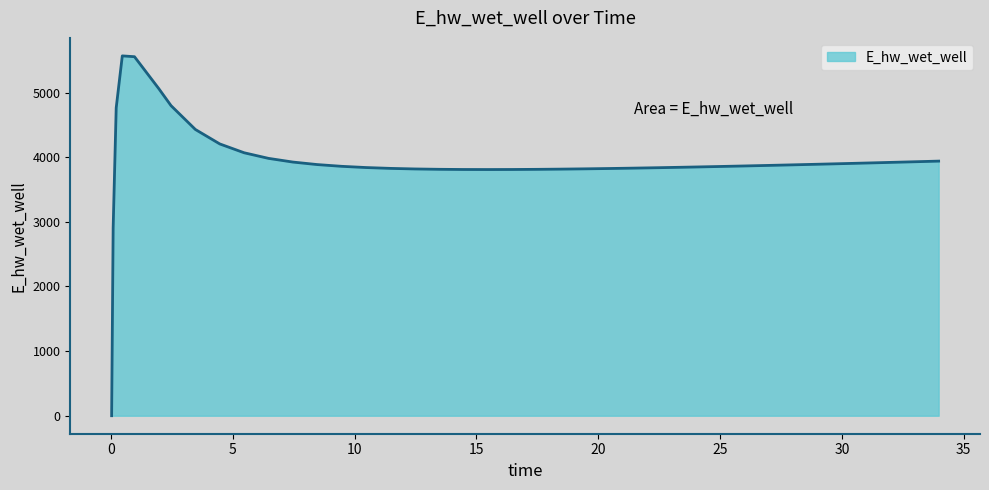

What is the maximum value shown in the chart?

5568.0